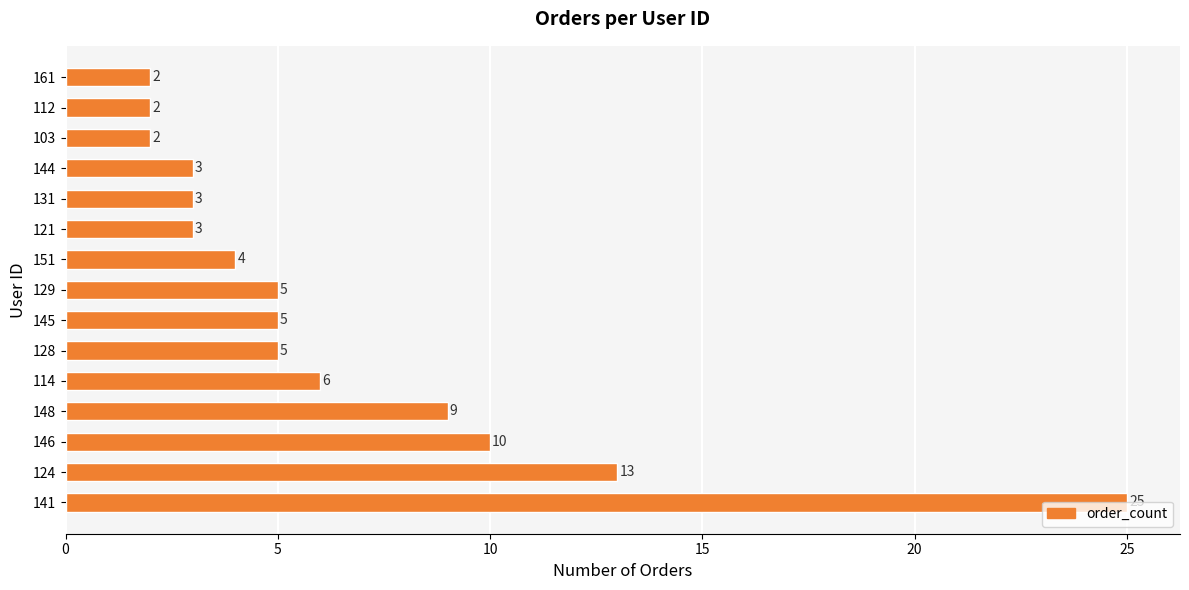

What is the change in value from 146 to 128?

-5